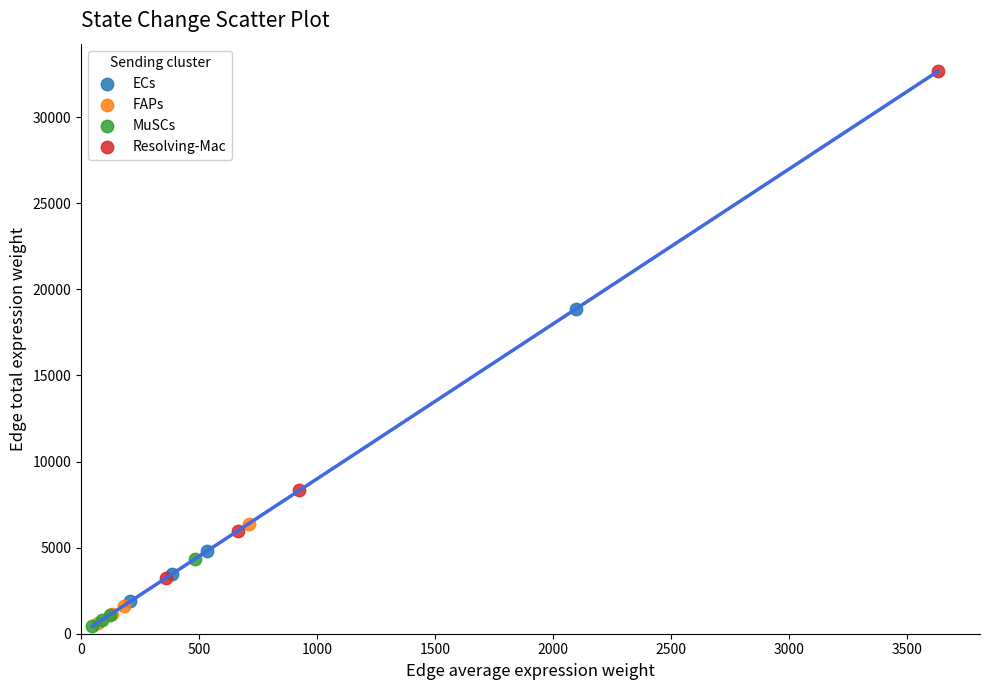

Which series has the largest Y range (max minus min)?

Resolving-Mac